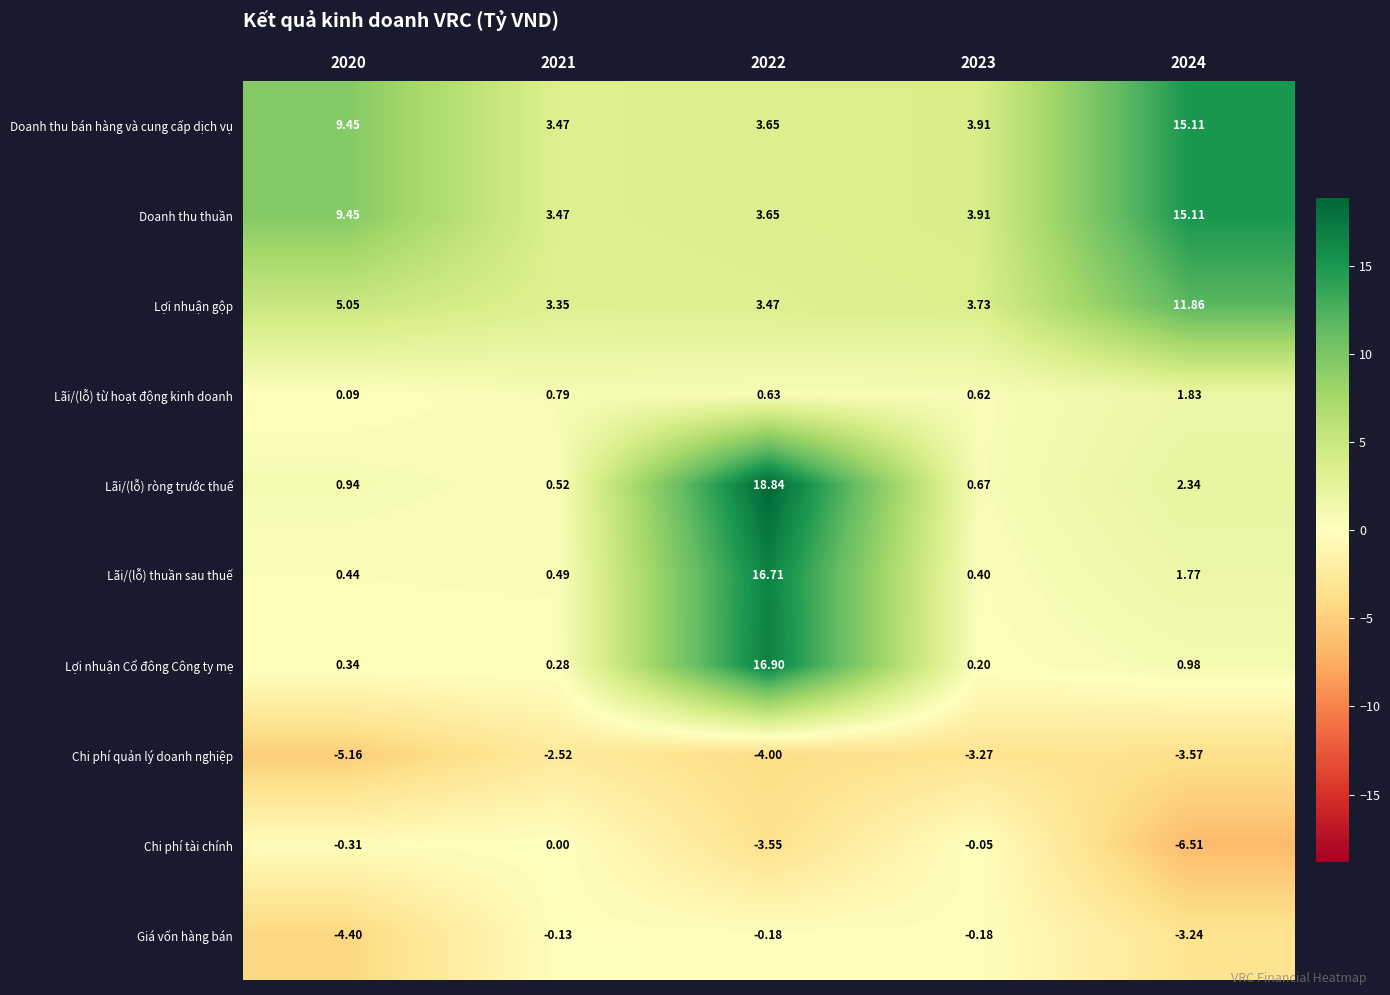

What is the total value across all series at 2024?

35.7